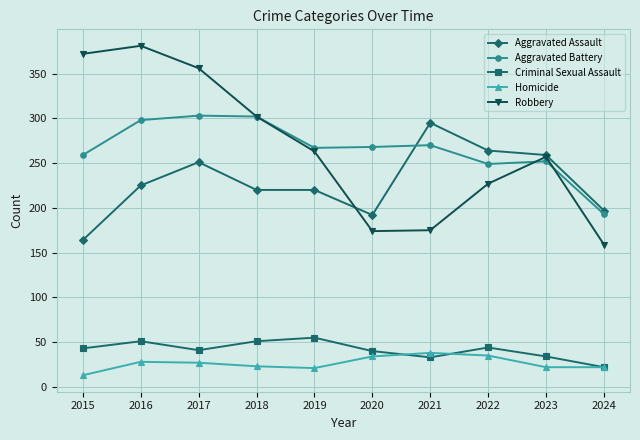

The Criminal Sexual Assault series shows 44 at 2022. True or false?

True